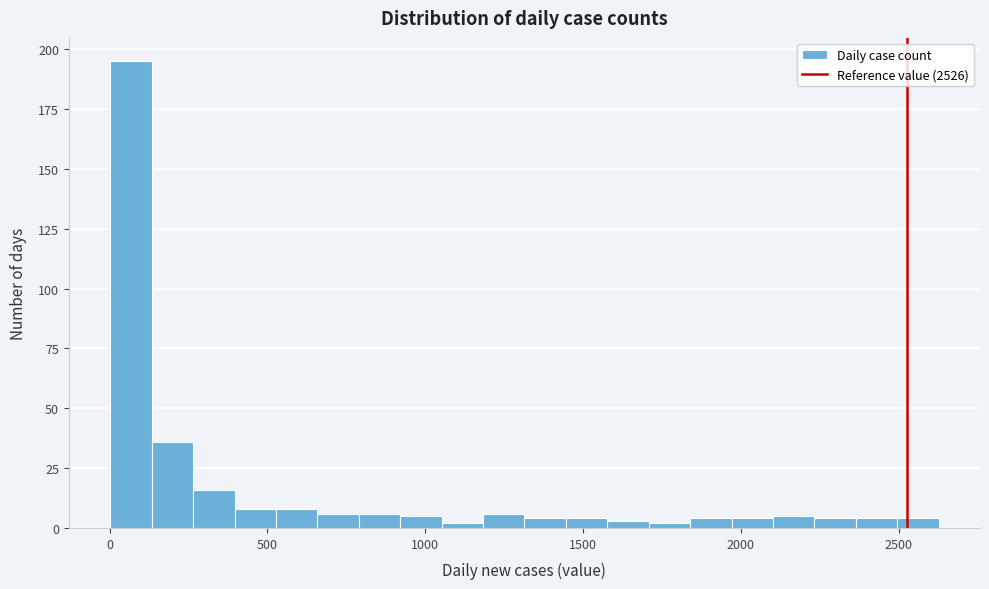

Around what value on the x-axis is the tallest bar? Give the approximate position of its centre, as read against the axis.

50